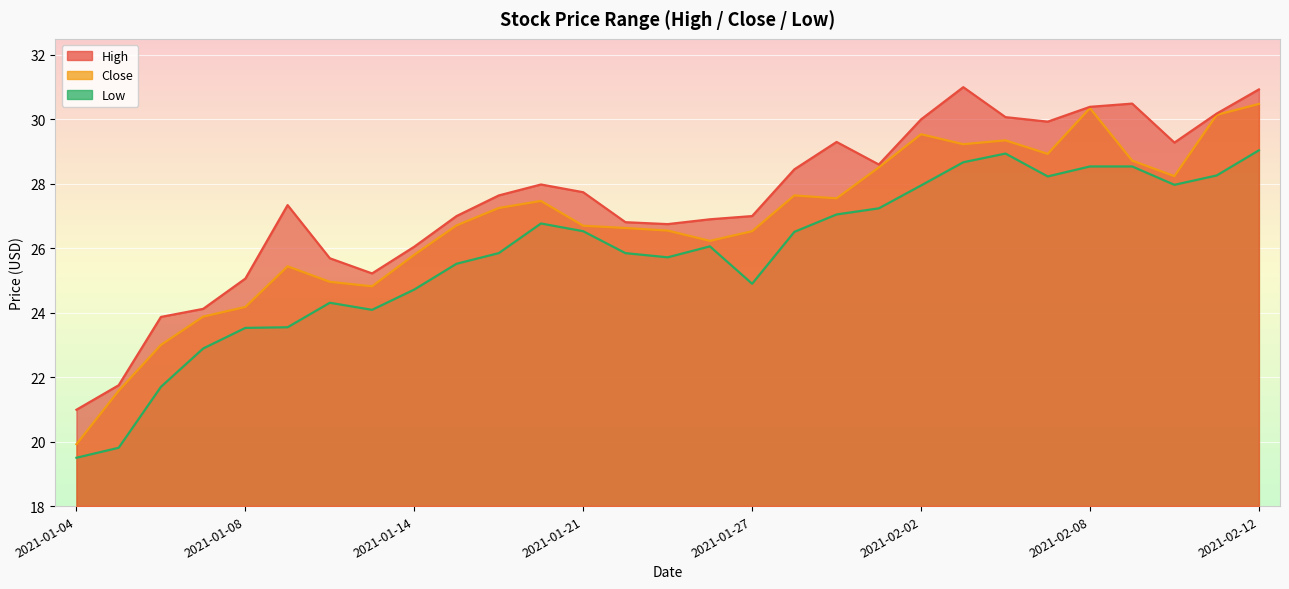

What is the total value across all series at 2021-01-27?

78.4